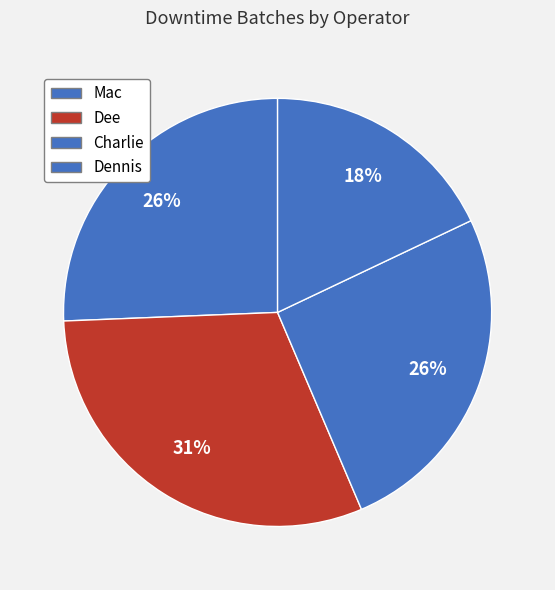

How many segments does this pie chart have?

4